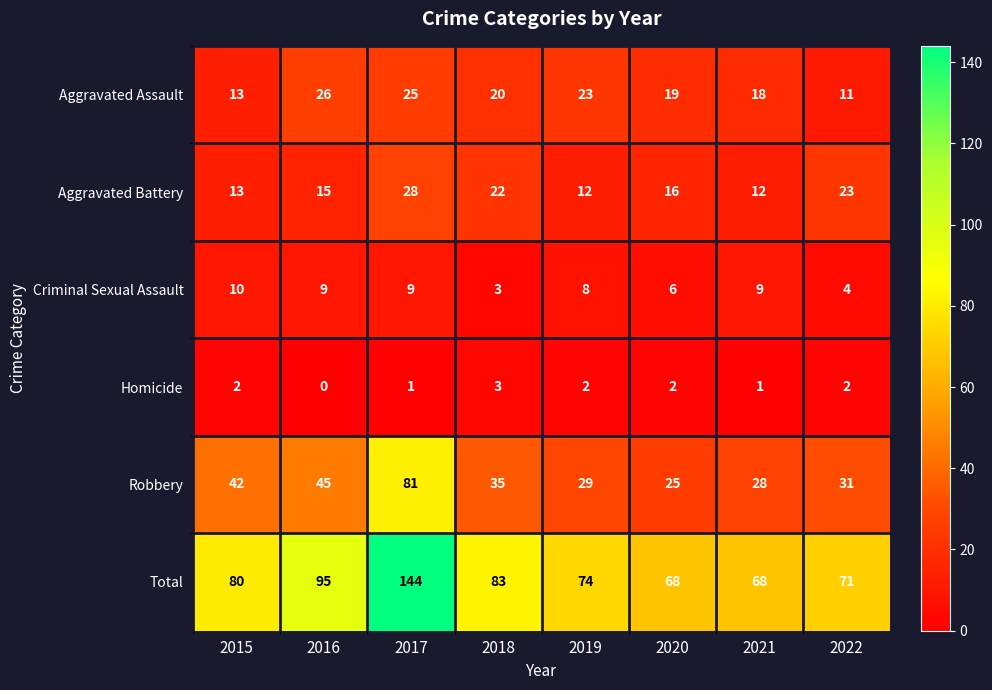

What is the sum of the Aggravated Battery values at 2015 and 2022?

36